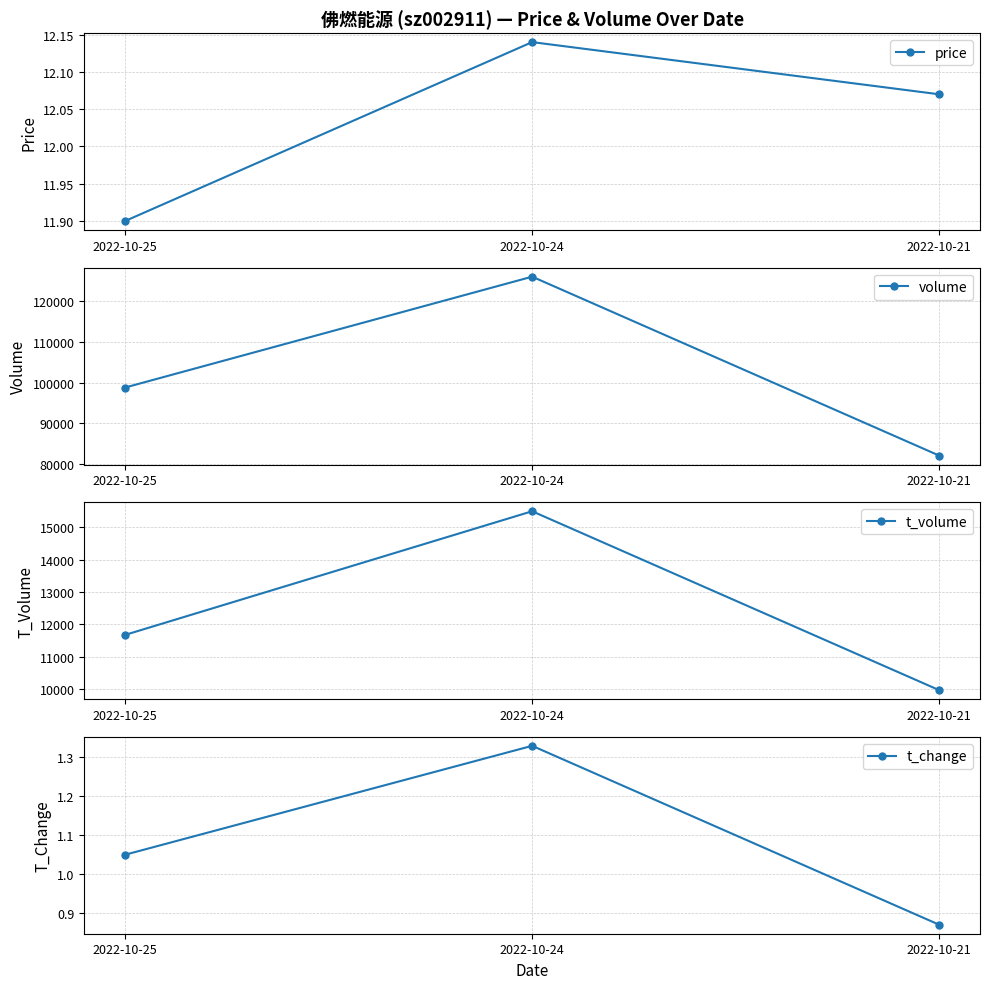

Rank the series by their maximum value, from highest to lowest.

volume, t_volume, price, t_change